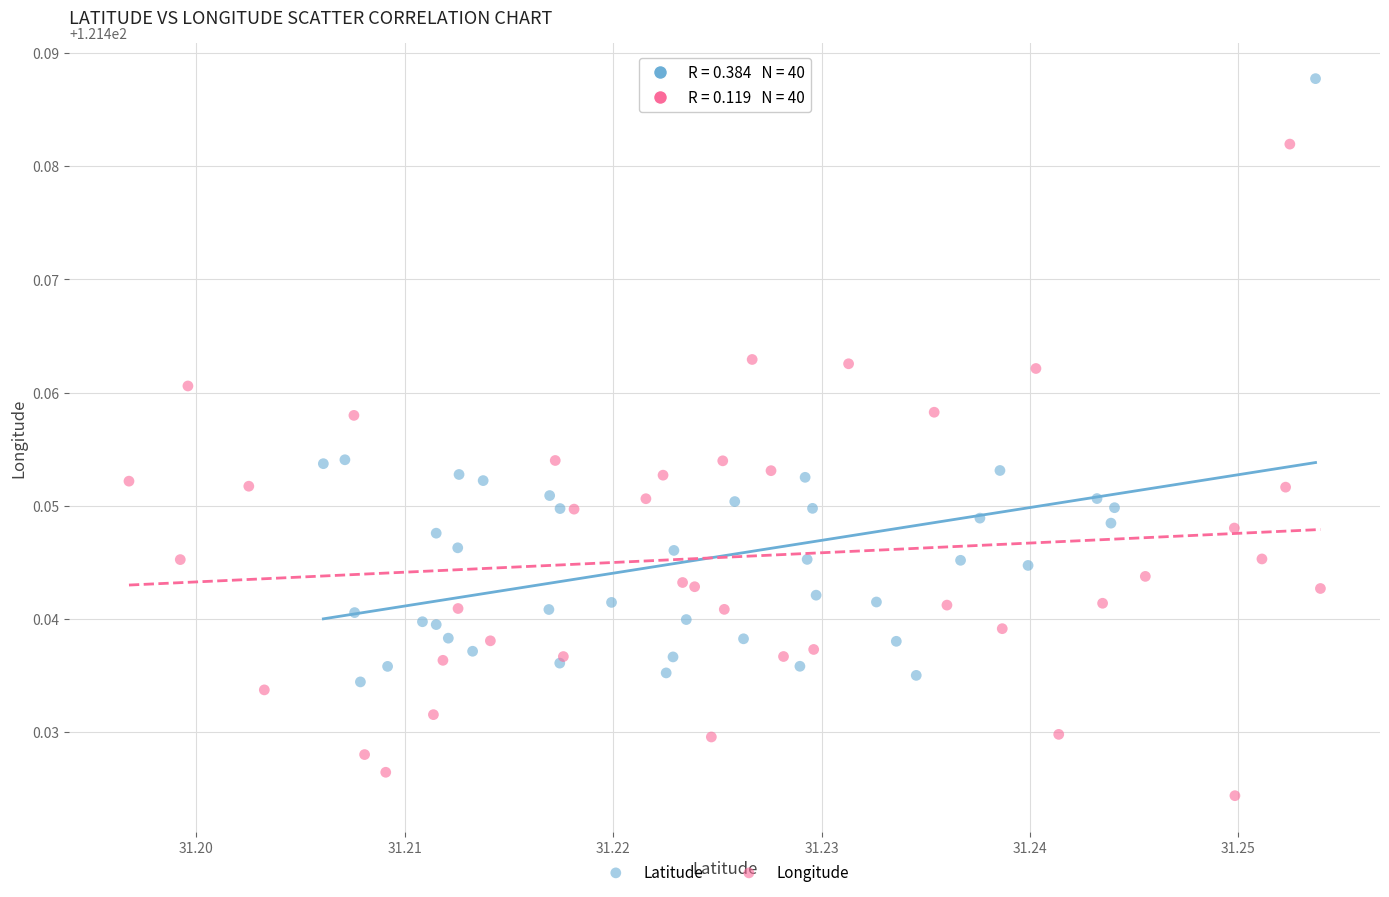

Which series reaches the maximum Y coordinate?

Latitude